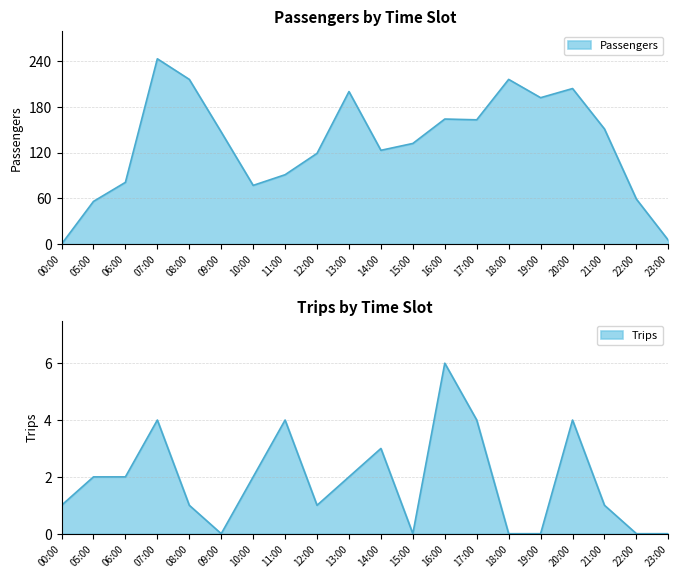

Read the Trips value at 08:00.

1